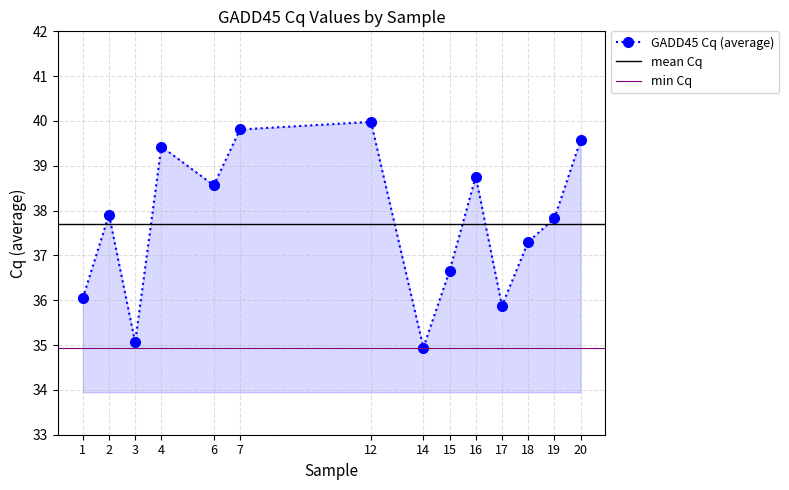

Reading right to left, transcribe all the data shown in this chart.

20=39.6	19=37.8	18=37.3	17=35.9	16=38.8	15=36.7	14=34.9	12=40.0	7=39.8	6=38.6	4=39.4	3=35.1	2=37.9	1=36.0